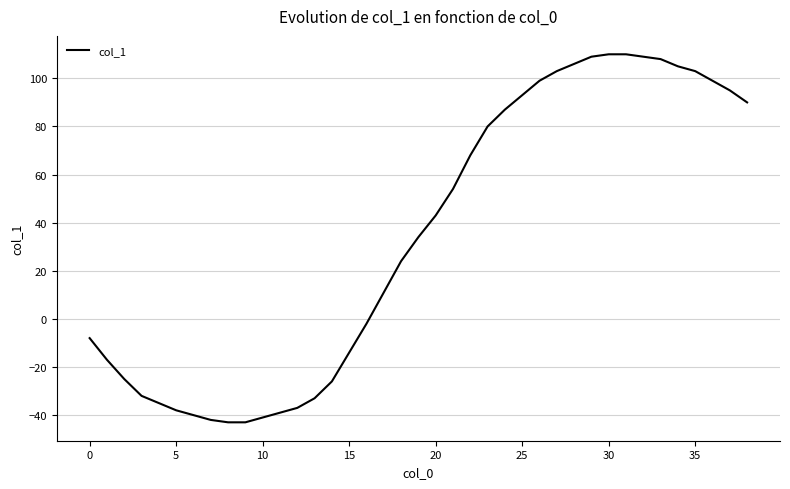

What is the maximum value shown in the chart?

110